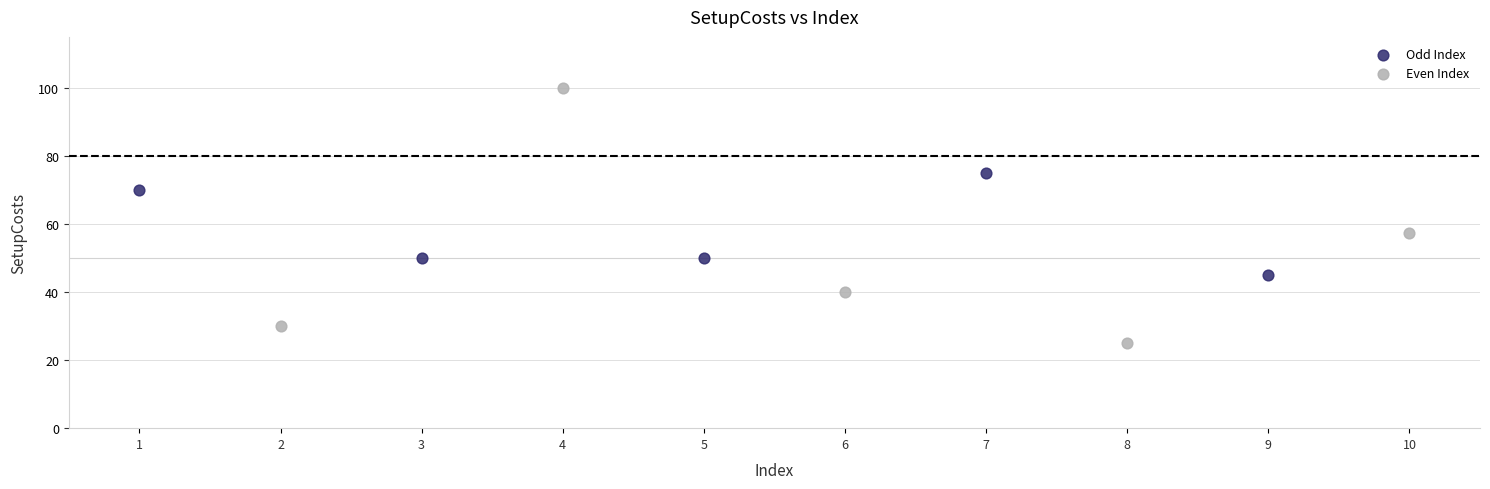

Which series reaches the maximum Y coordinate?

Even Index